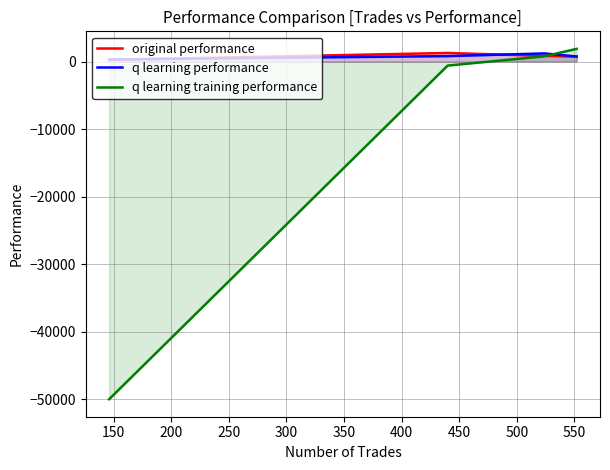

What is the smallest value displayed?

-50000.0